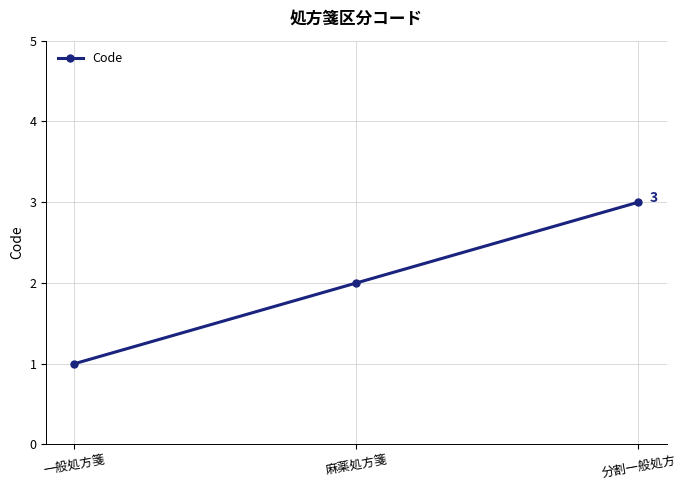

Reading left to right, transcribe all the data shown in this chart.

1	2	3